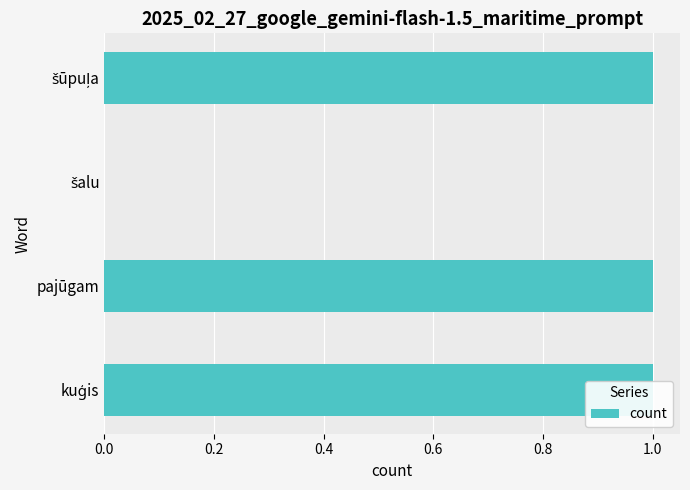

Between šalu and šūpuļa, which is larger?

šūpuļa